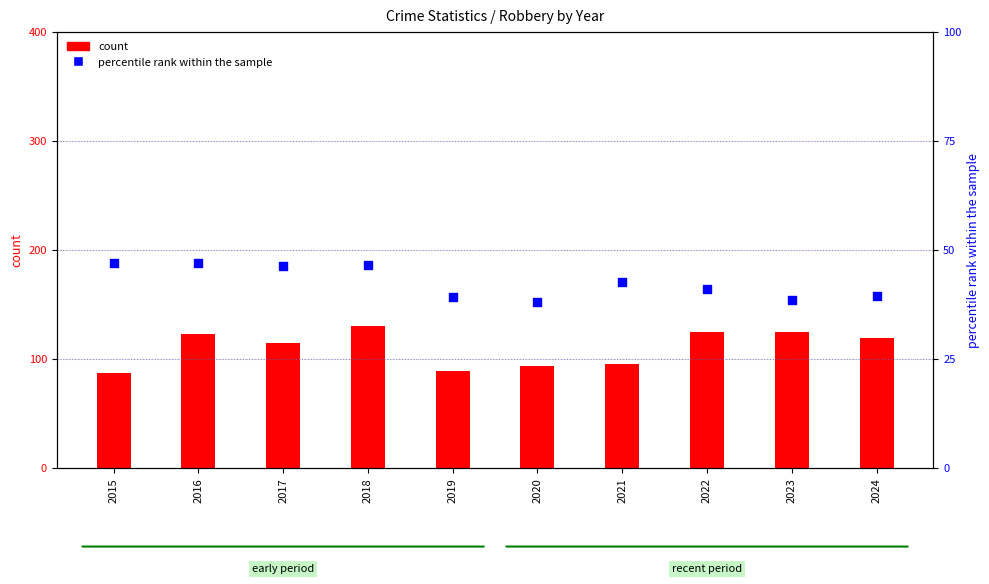

Which series contains the lowest Y value?

percentile rank within the sample